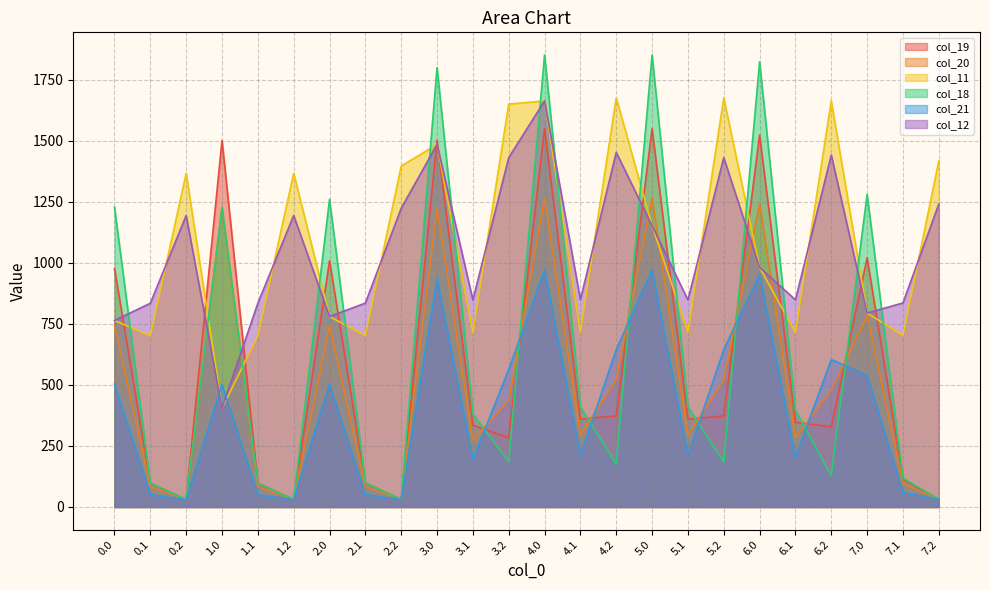

What is the difference between the maximum and minimum values in the col_18 series?

1820.4